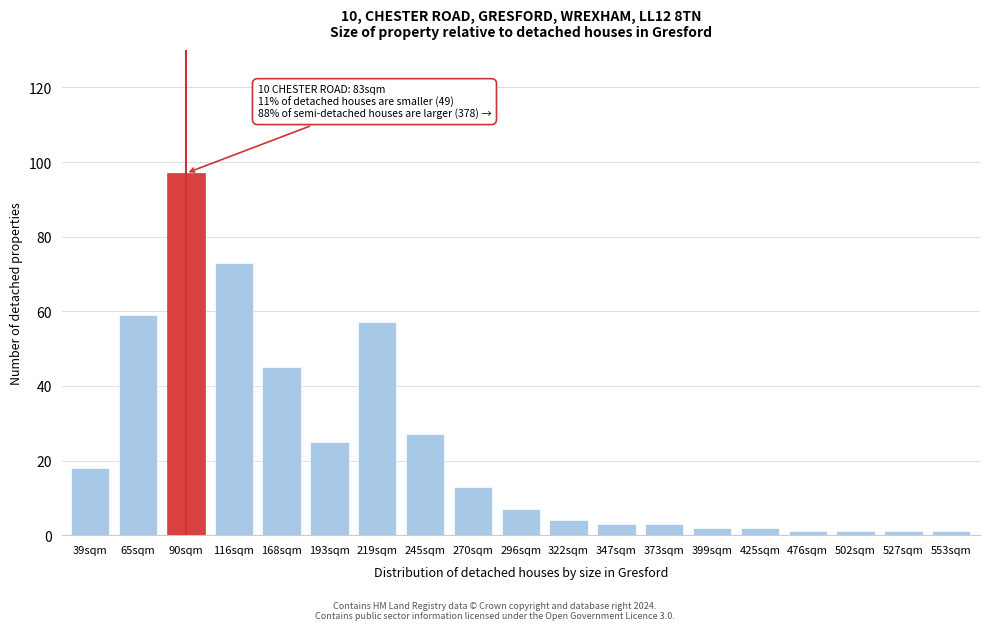

Reading left to right, transcribe all the data shown in this chart.

39sqm=18	65sqm=59	90sqm=97	116sqm=73	168sqm=45	193sqm=25	219sqm=57	245sqm=27	270sqm=13	296sqm=7	322sqm=4	347sqm=3	373sqm=3	399sqm=2	425sqm=2	476sqm=1	502sqm=1	527sqm=1	553sqm=1